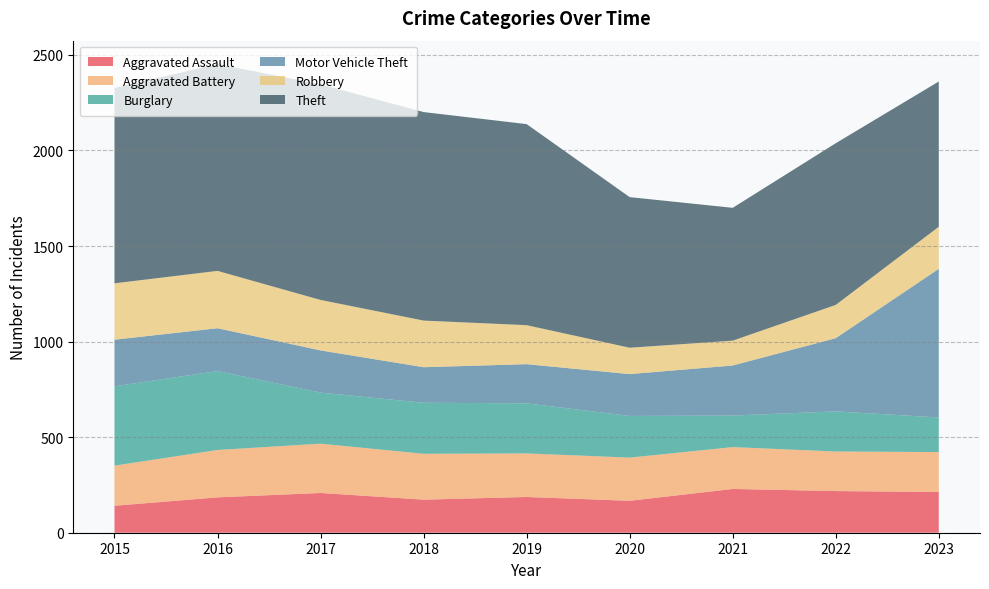

Reading left to right, extract all data points from this chart.

Aggravated Assault: 141	185	208	173	187	167	229	218	213
Aggravated Battery: 210	248	258	240	228	226	219	207	209
Burglary: 415	413	267	267	262	218	165	210	181
Motor Vehicle Theft: 244	224	221	186	205	219	262	383	778
Robbery: 295	300	264	244	204	138	130	174	220
Theft: 1022	1082	1128	1091	1052	788	695	846	760